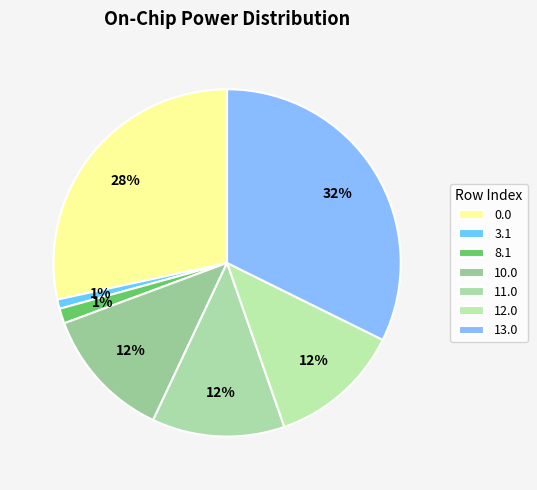

Count the number of slices in the pie.

7